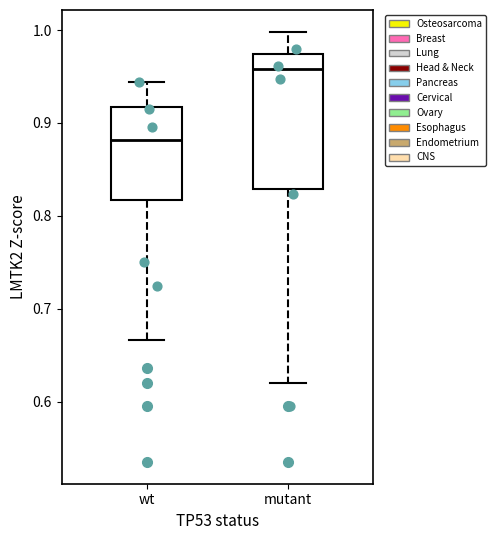

Reading left to right, transcribe this box plot: for each box, give where its median line is, the range the box spans, and where its two whiskers end, as read against the y-axis. The values are not printed on the chart, so give them approximately, as read against the axis.

wt: median 0.88, box 0.82 to 0.92, whiskers 0.67 to 0.94
mutant: median 0.96, box 0.83 to 0.97, whiskers 0.62 to 1.00